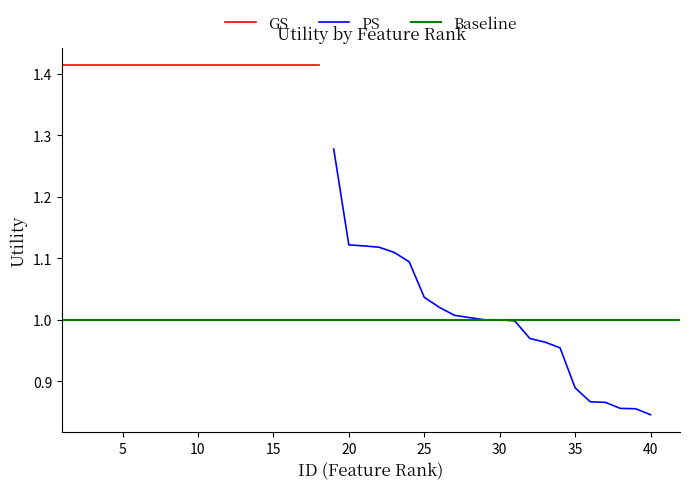

The value at 25 is 0.3. True or false?

False